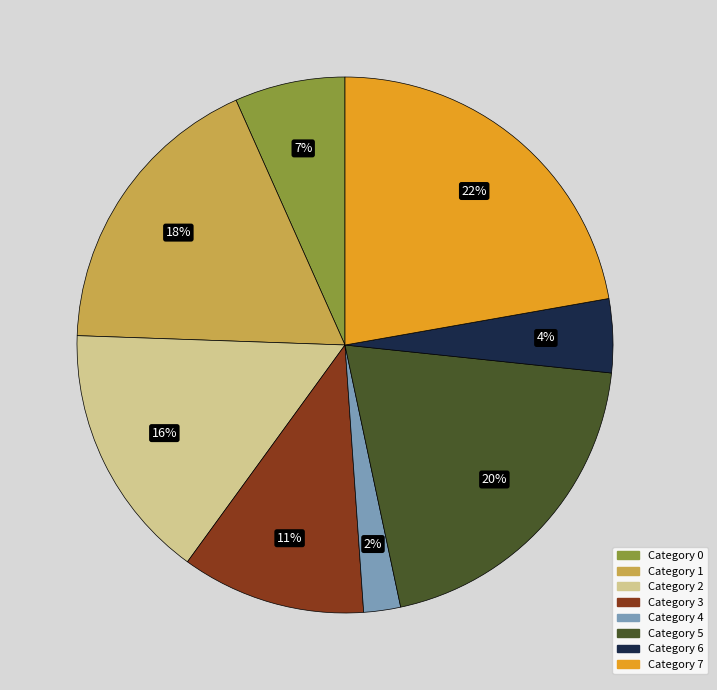

To the nearest percent, what is the difference between the largest and smallest slice percentages?

20%